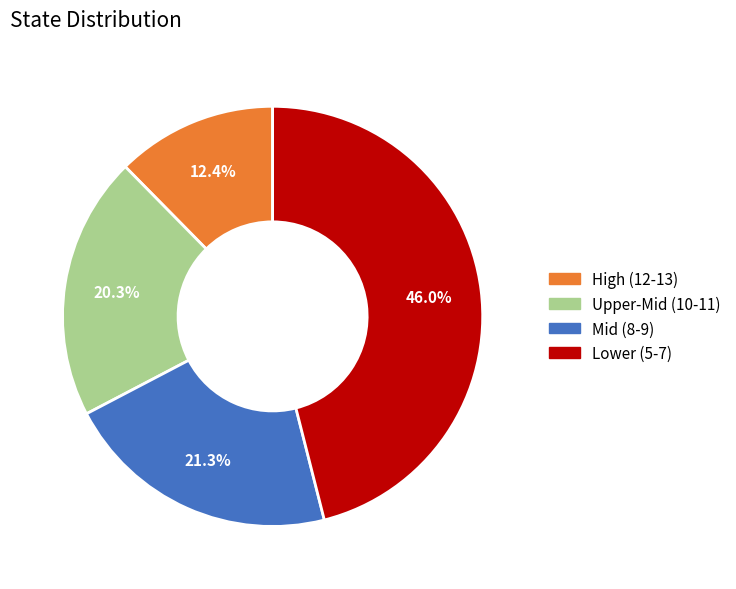

Is there any slice that represents more than half of the pie?

No